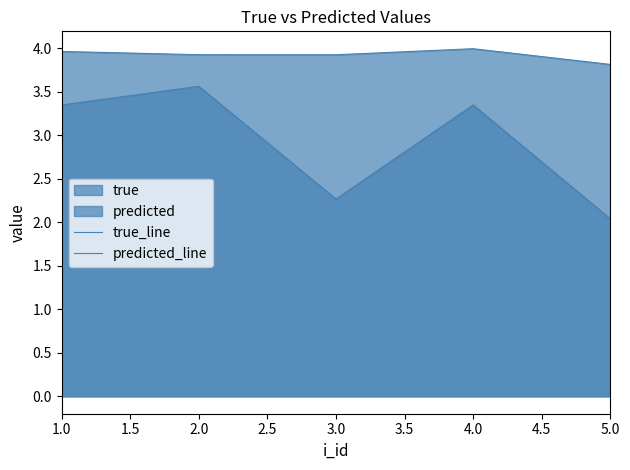

How many lines are shown in the chart?

2